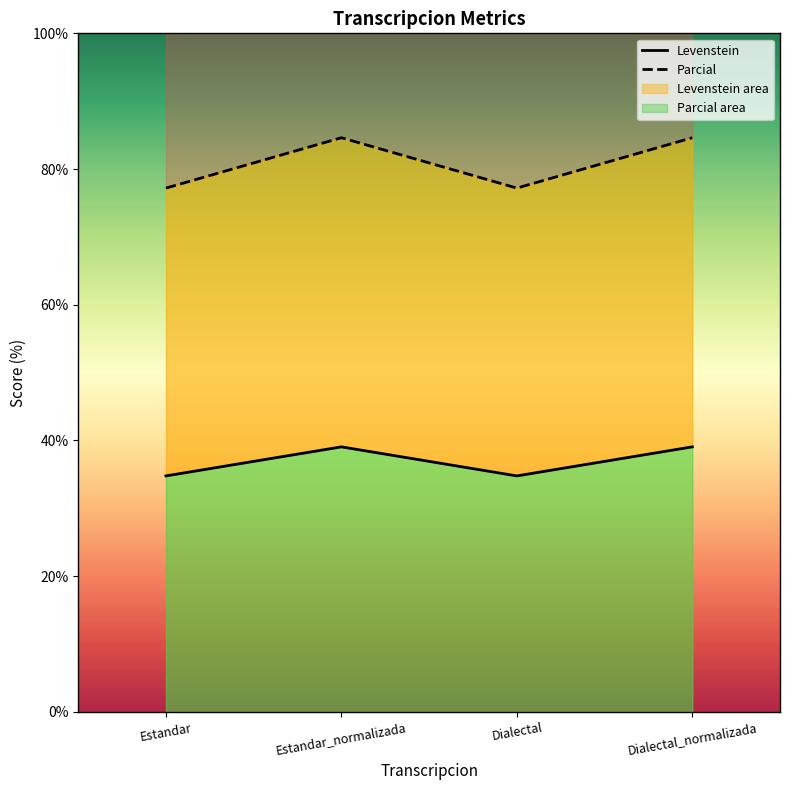

Where is the first local maximum for Levenstein?

Estandar_normalizada